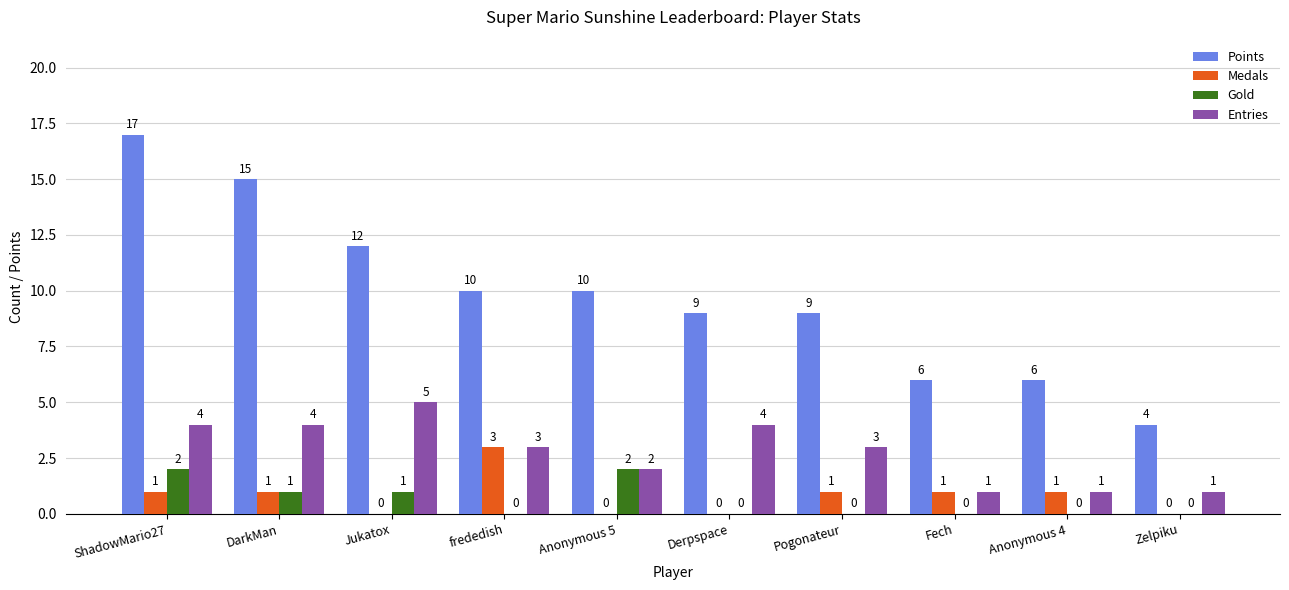

Reading right to left, list all the values displayed in this chart.

Points: Zelpiku=4	Anonymous 4=6	Fech=6	Pogonateur=9	Derpspace=9	Anonymous 5=10	frededish=10	Jukatox=12	DarkMan=15	ShadowMario27=17
Medals: Zelpiku=0	Anonymous 4=1	Fech=1	Pogonateur=1	Derpspace=0	Anonymous 5=0	frededish=3	Jukatox=0	DarkMan=1	ShadowMario27=1
Gold: Zelpiku=0	Anonymous 4=0	Fech=0	Pogonateur=0	Derpspace=0	Anonymous 5=2	frededish=0	Jukatox=1	DarkMan=1	ShadowMario27=2
Entries: Zelpiku=1	Anonymous 4=1	Fech=1	Pogonateur=3	Derpspace=4	Anonymous 5=2	frededish=3	Jukatox=5	DarkMan=4	ShadowMario27=4